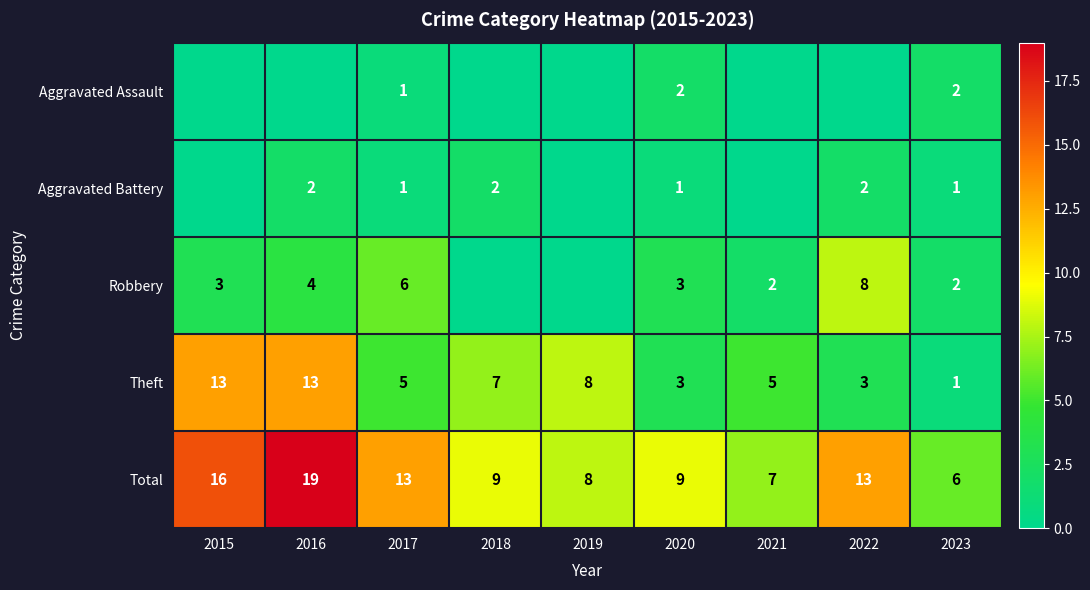

At which category is the sum across all series the highest?

2016